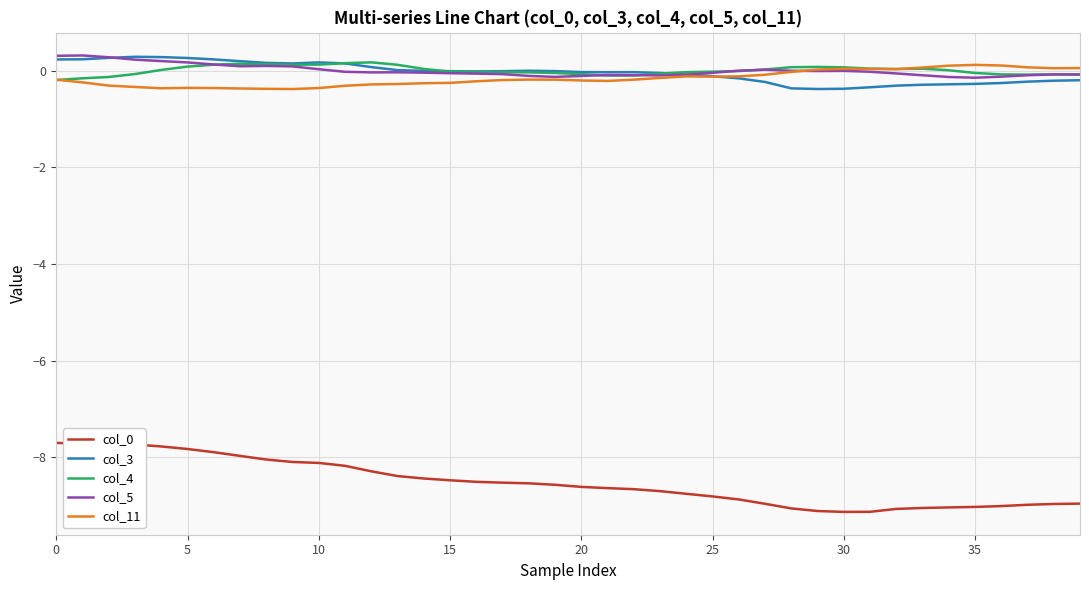

True or false: col_5 and col_0 cross at least once.

False